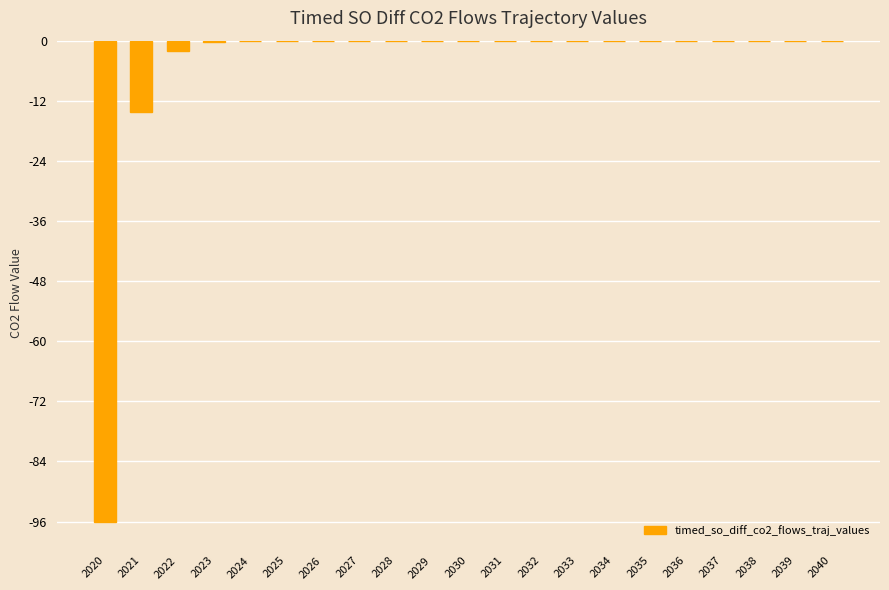

How many distinct data groups are displayed?

1